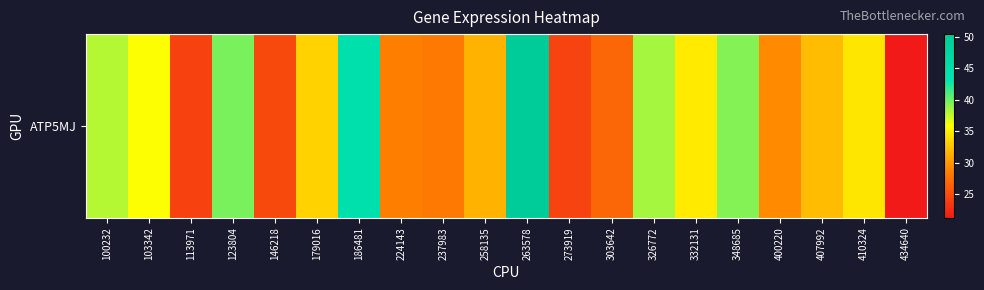

Rank the categories by value from highest to lowest.

263578, 186481, 123804, 348685, 326772, 100232, 103342, 332131, 410324, 179016, 407992, 258135, 400220, 224143, 237983, 303642, 146218, 273919, 113971, 434640